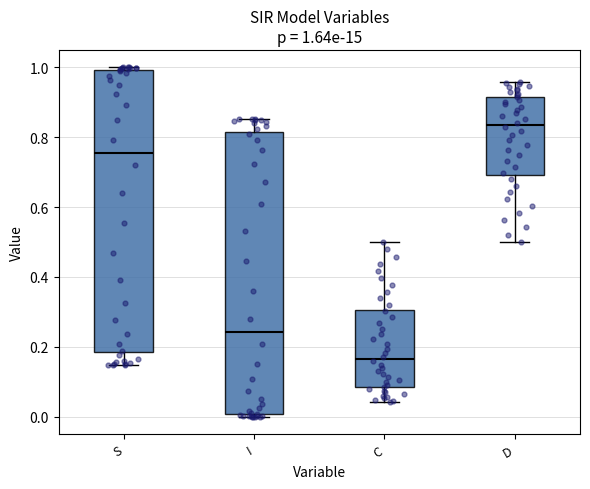

Which box has the highest median line?

D